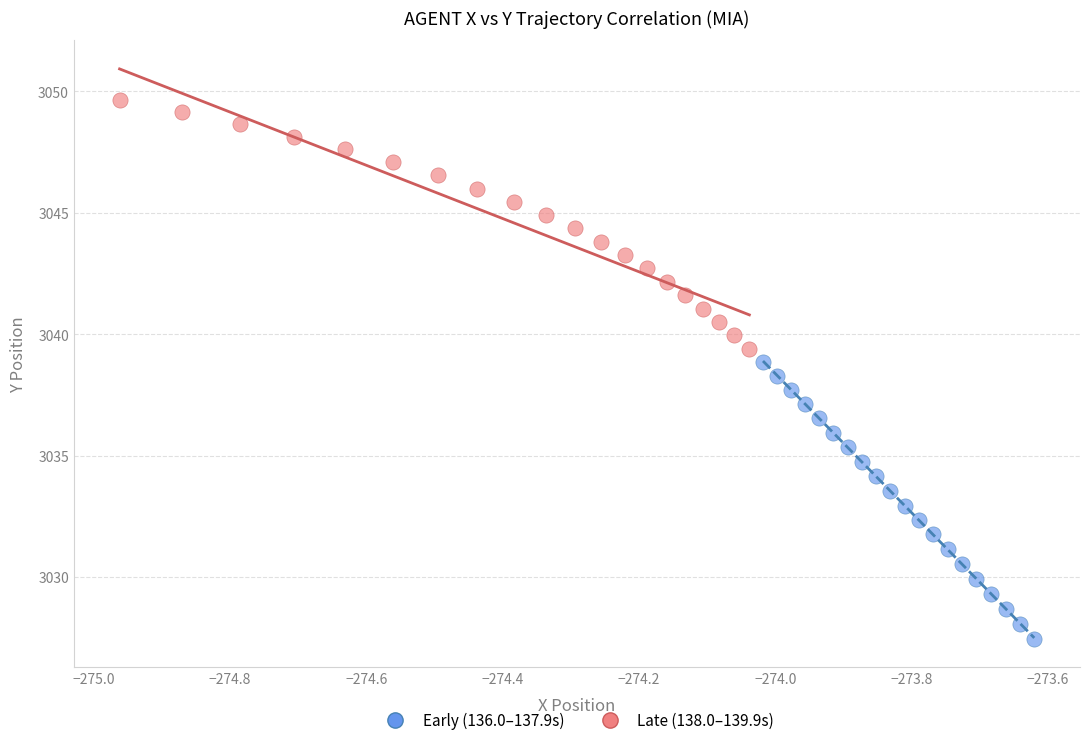

What are all the series names shown in the legend?

Early (136.0–137.9s), Late (138.0–139.9s)